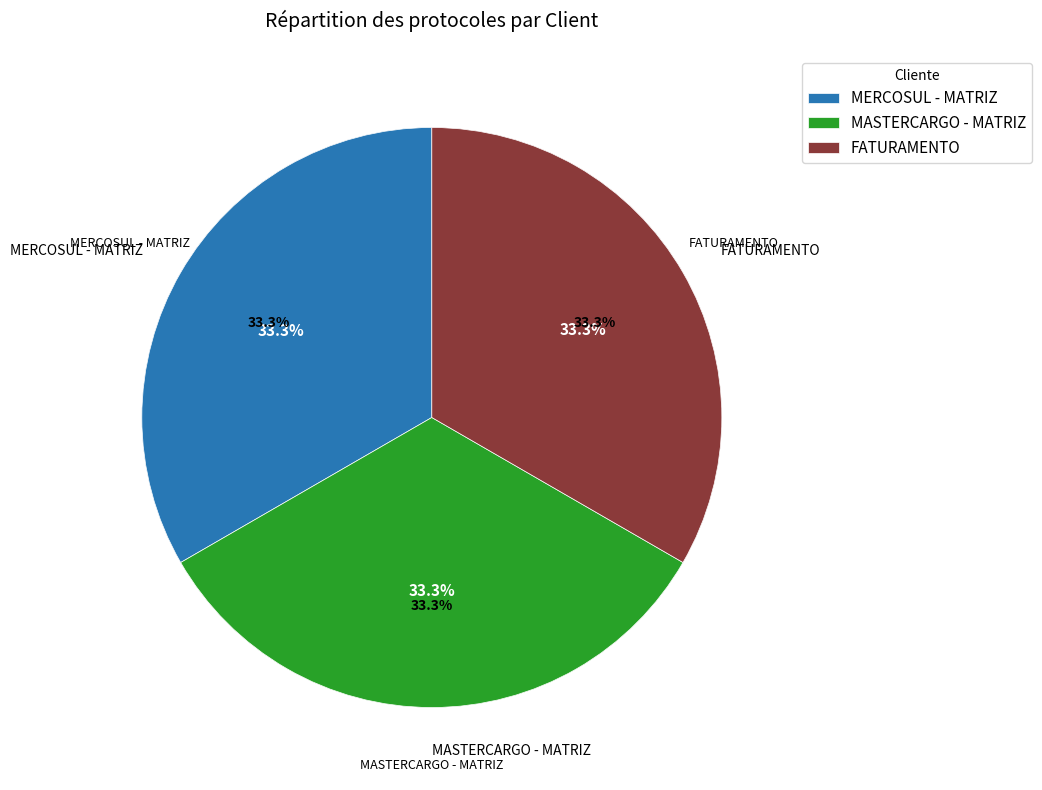

Which category has the smallest portion of the pie?

MASTERCARGO - MATRIZ